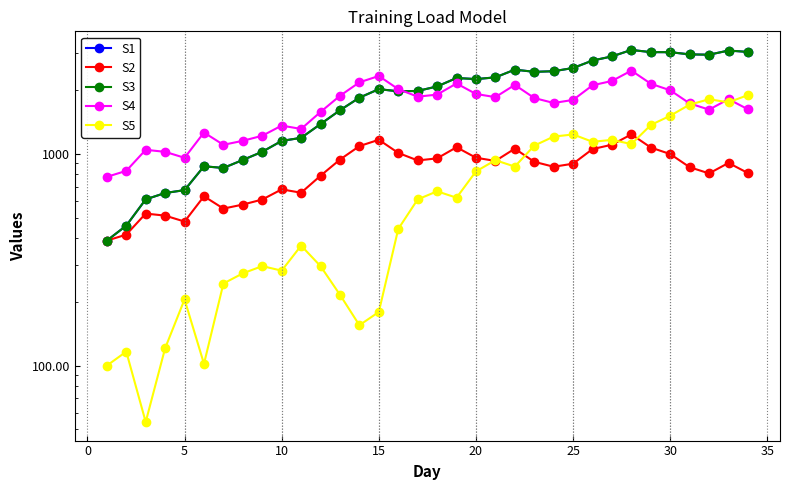

Rank the series by their maximum value, from lowest to highest.

S2, S5, S4, S1, S3